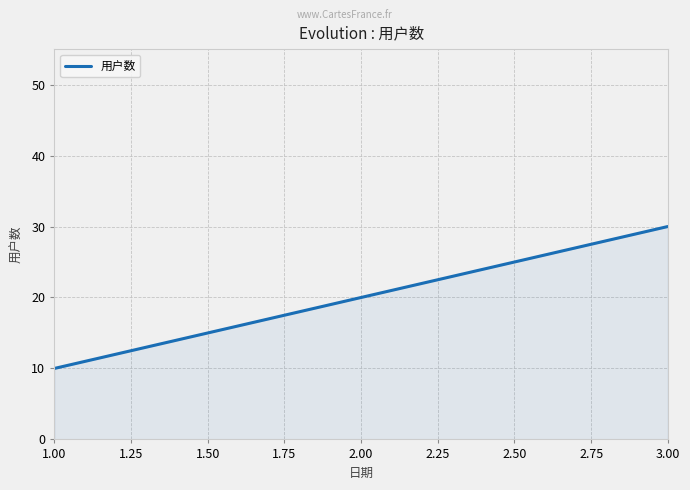

The value at 2.00 is 10. True or false?

False